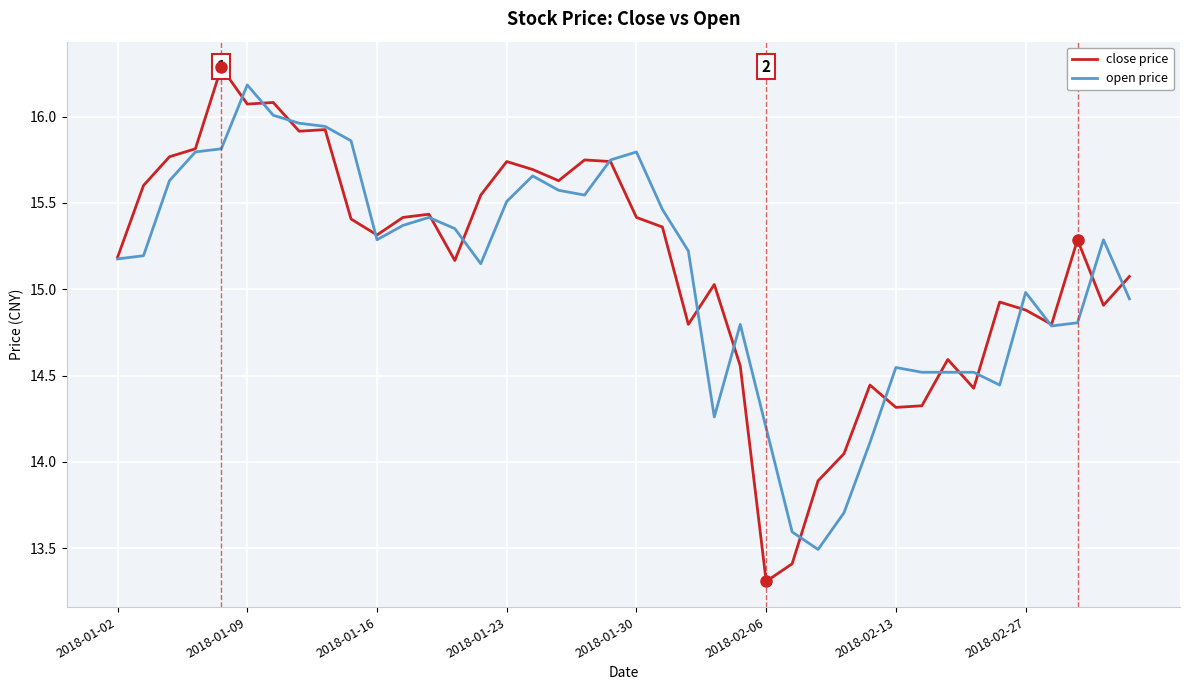

In close price, how many points are higher than both neighbors (excluding endpoints)?

11